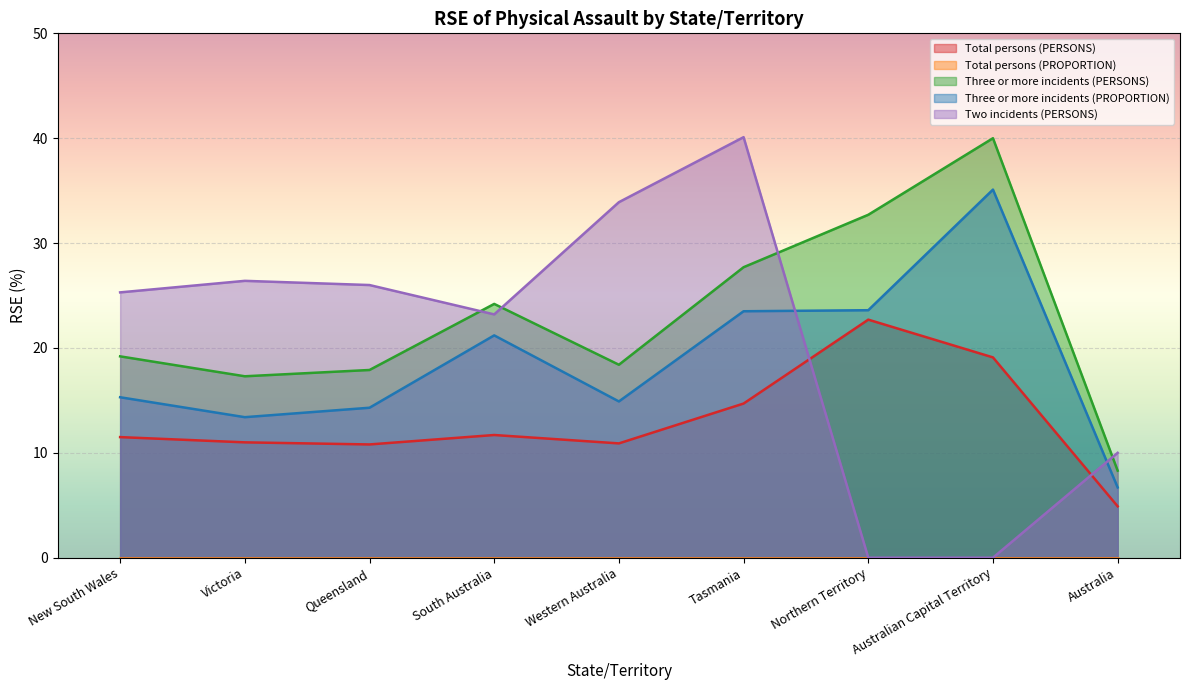

What is the difference between the highest and lowest values at Victoria?

26.4